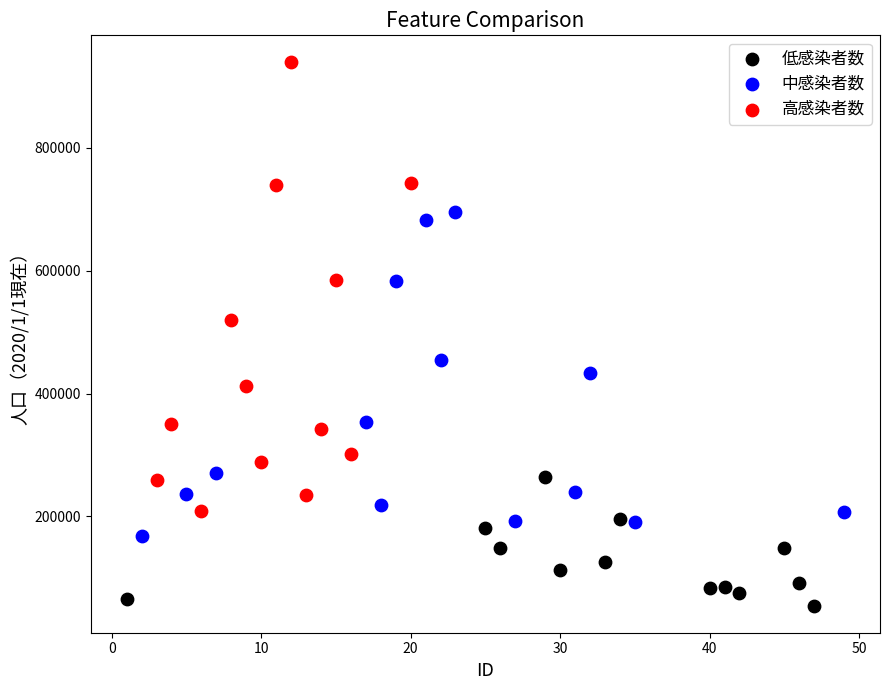

Which series reaches the maximum Y coordinate?

高感染者数